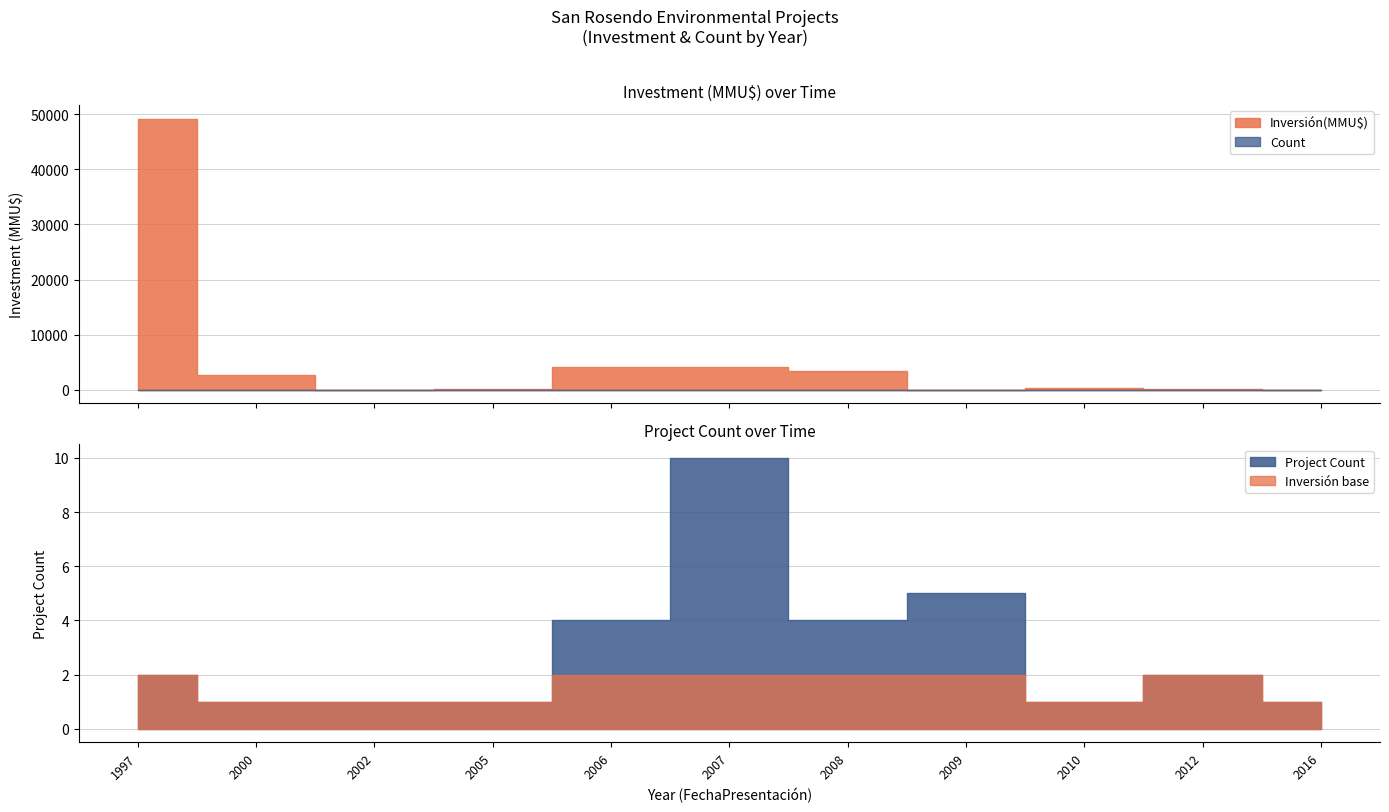

Does the chart have visible grid lines?

Yes